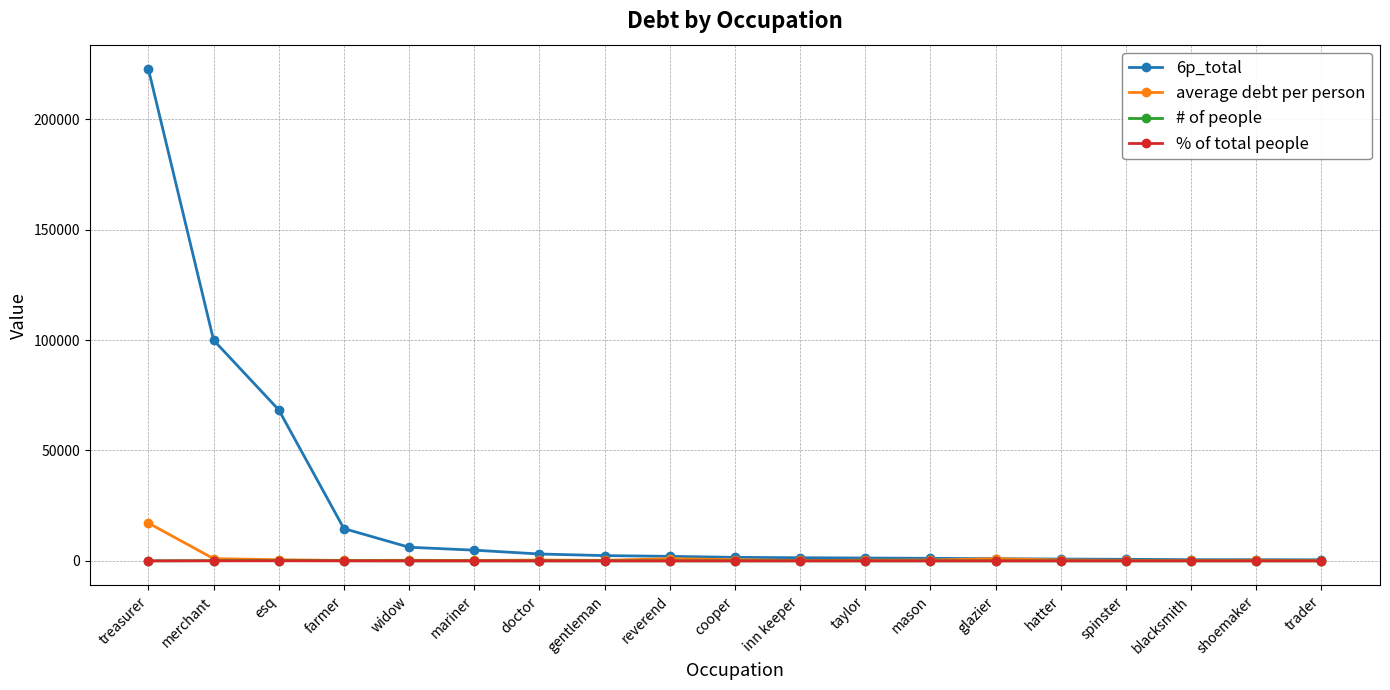

What is the difference between the maximum and second lowest values in the 6p_total series?

222115.3